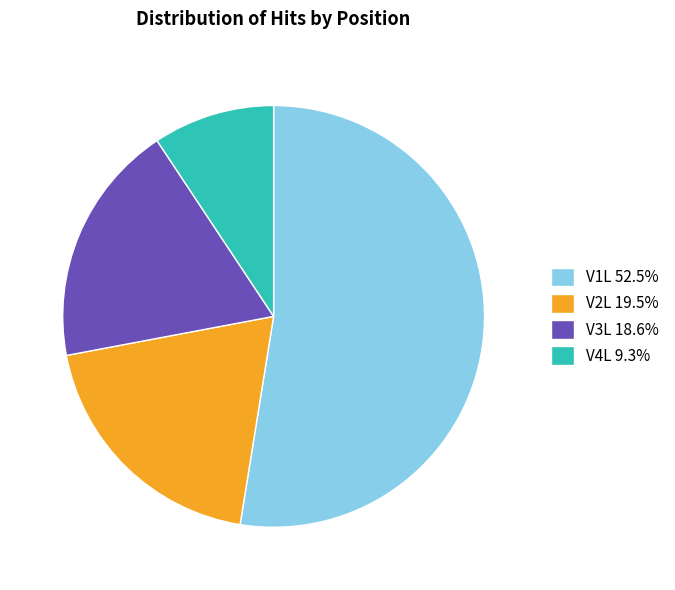

How many segments does this pie chart have?

4